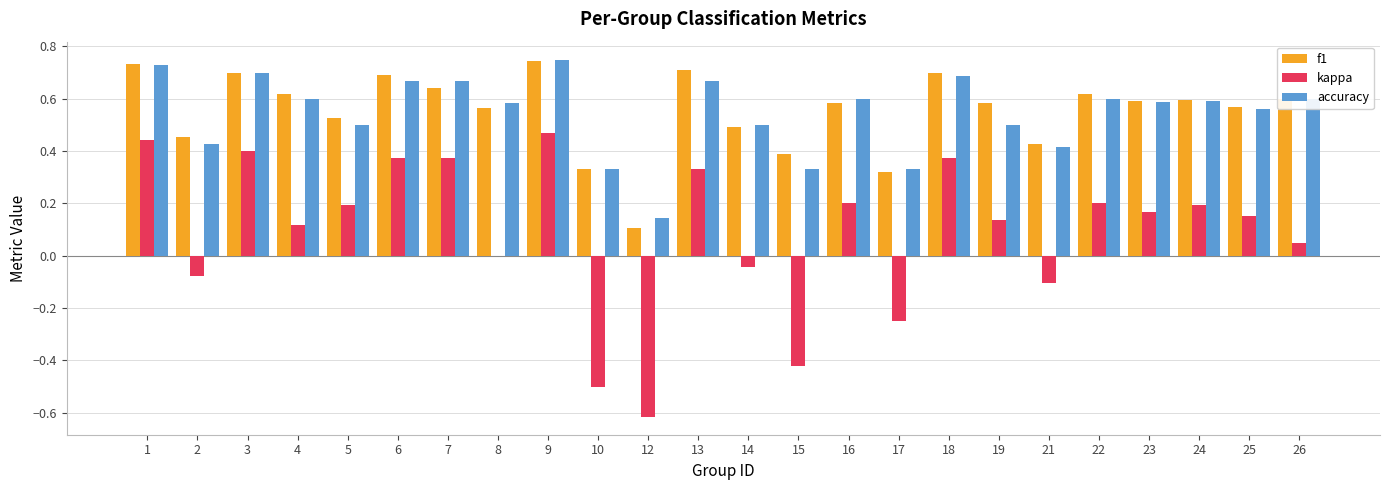

What is the sum of the accuracy values at 23 and 4?

1.2